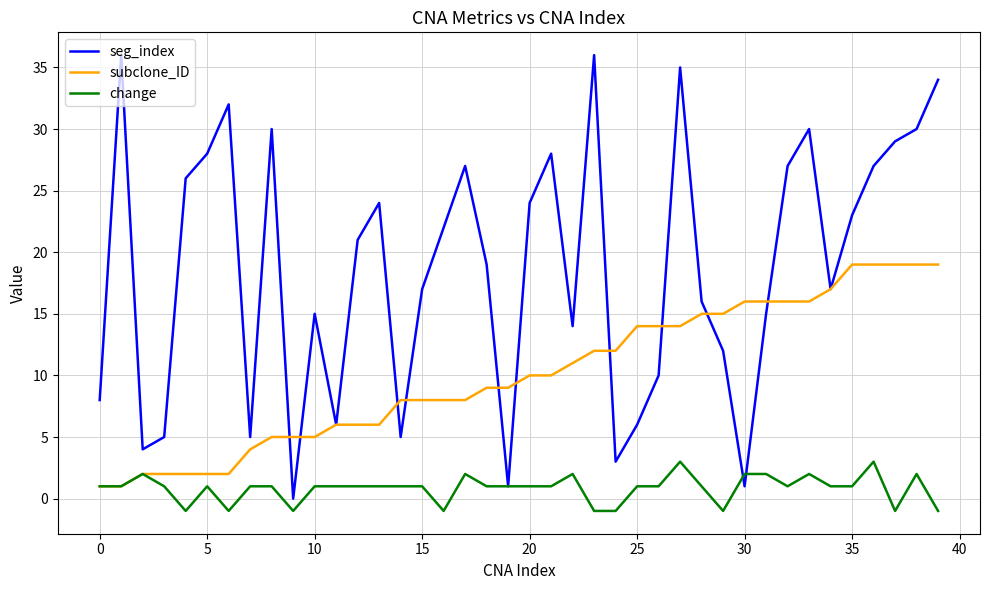

Rank the series by their maximum value, from lowest to highest.

change, subclone_ID, seg_index